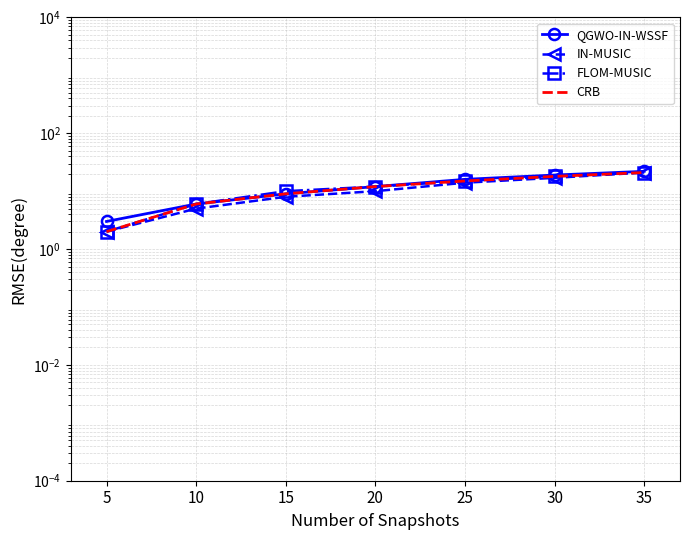

What is the difference between the maximum and second lowest values in the IN-MUSIC series?

16